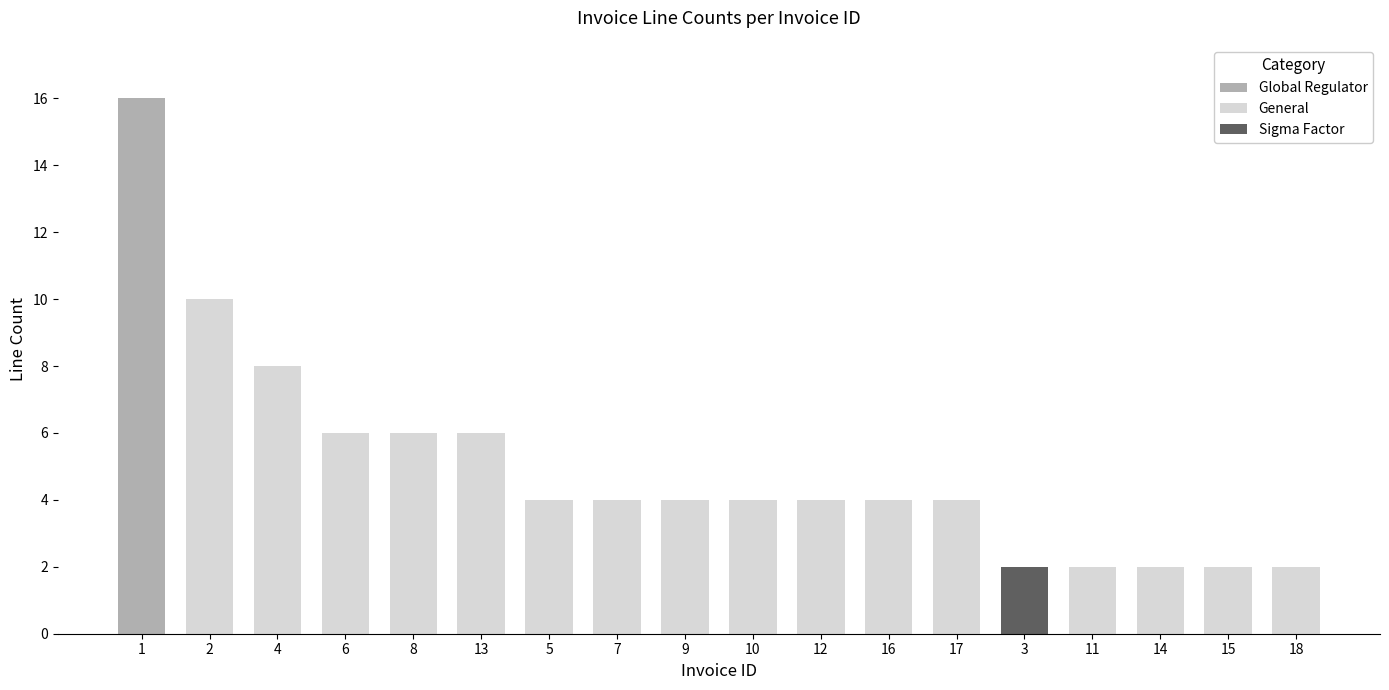

What is the value of the 9th bar from the left?

4